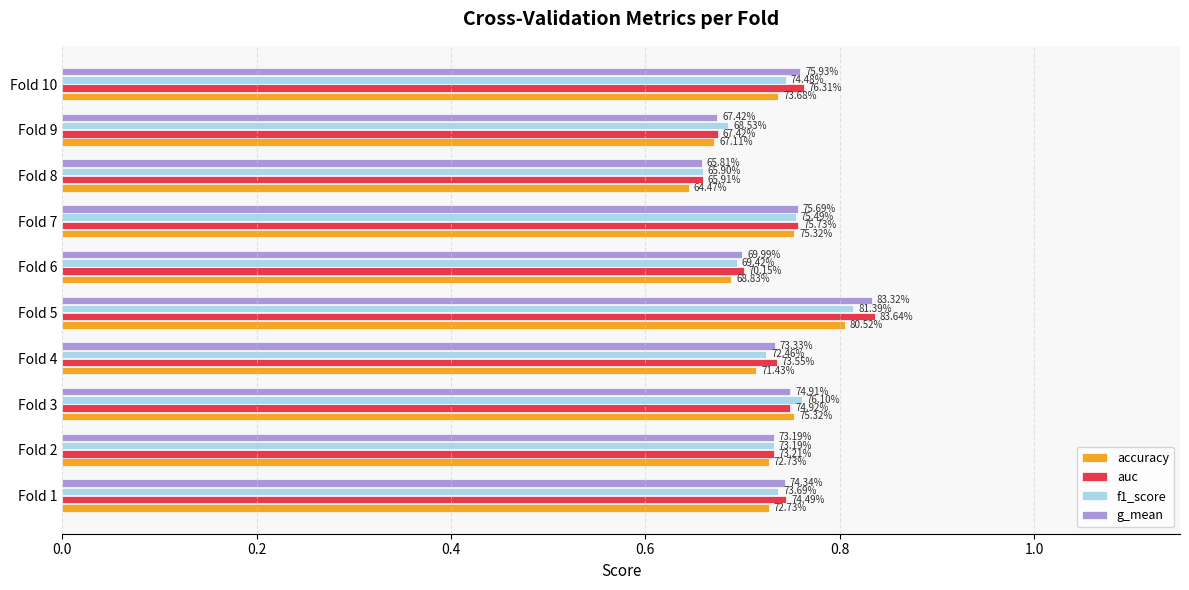

What are all the series names shown in the legend?

accuracy, auc, f1_score, g_mean